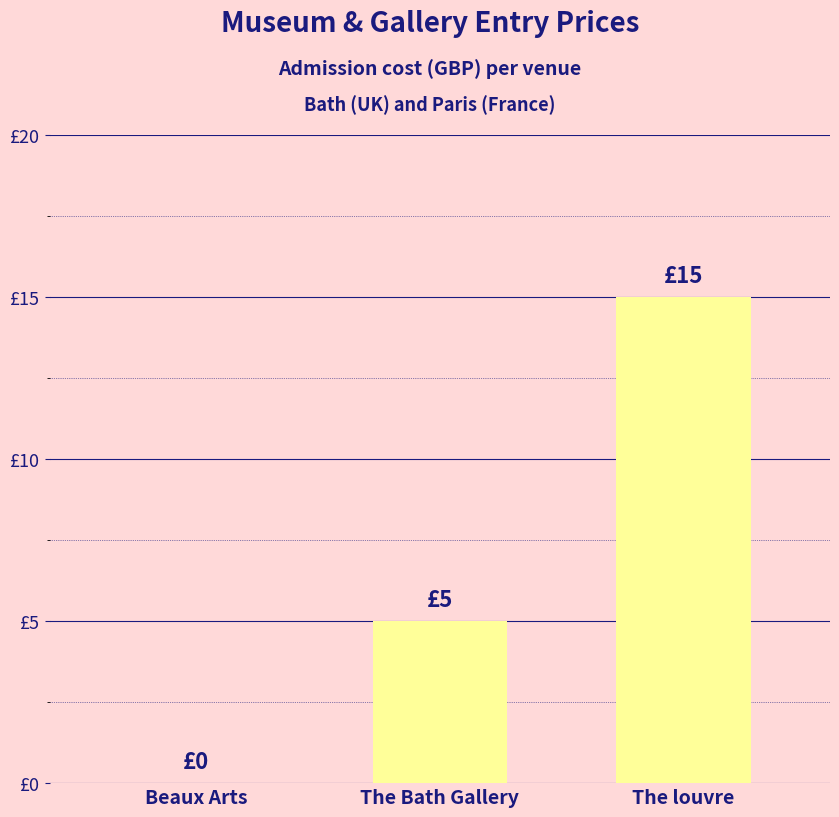

Are the bars horizontal?

No